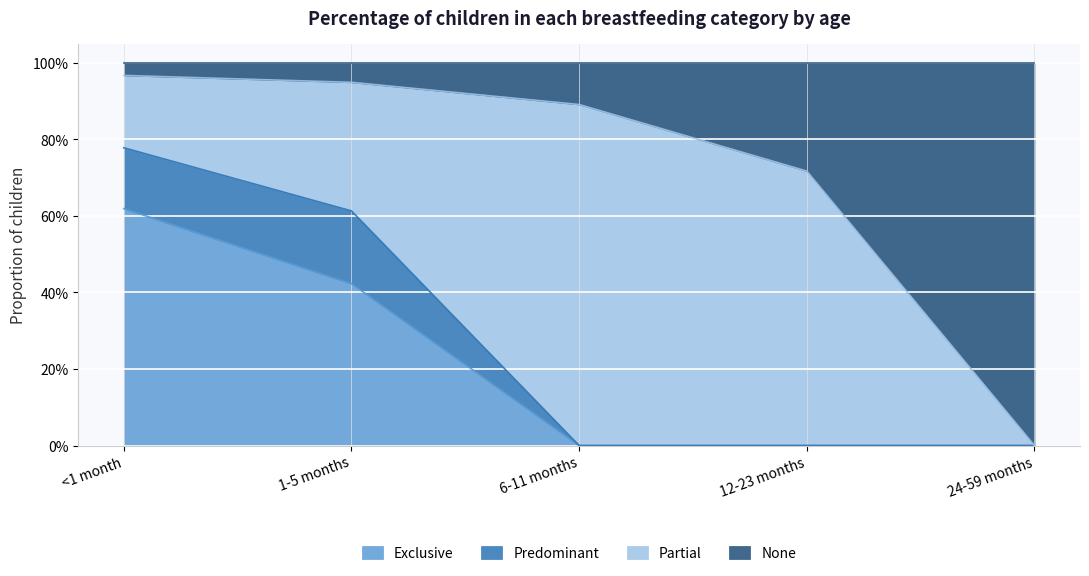

What is the label of the 1st point from the right?

24-59 months